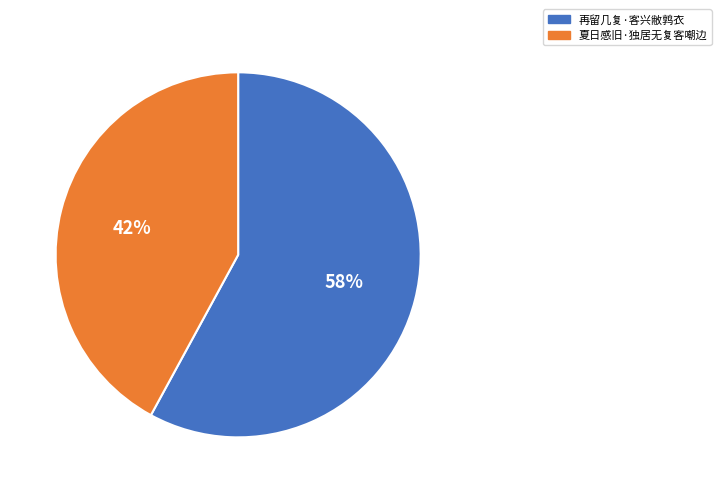

How many segments does this pie chart have?

2